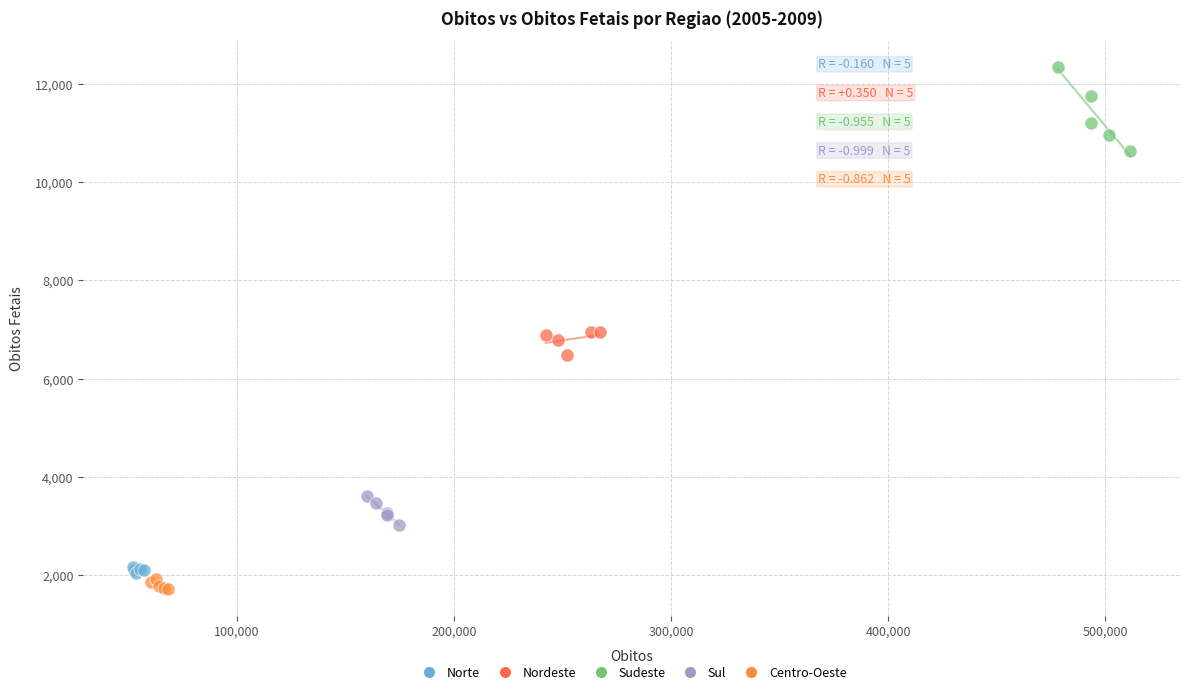

Which series reaches the maximum Y coordinate?

Sudeste